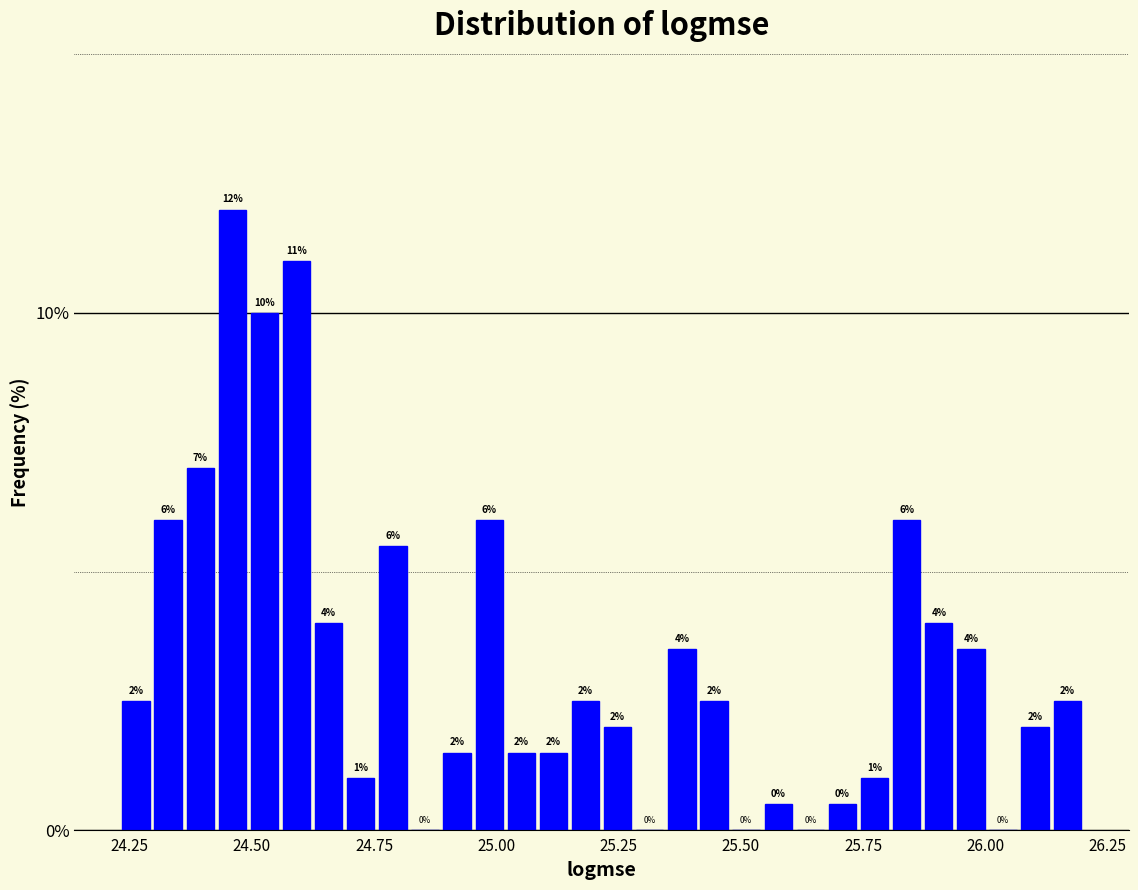

Around what value on the x-axis is the tallest bar? Give the approximate position of its centre, as read against the axis.

24.45